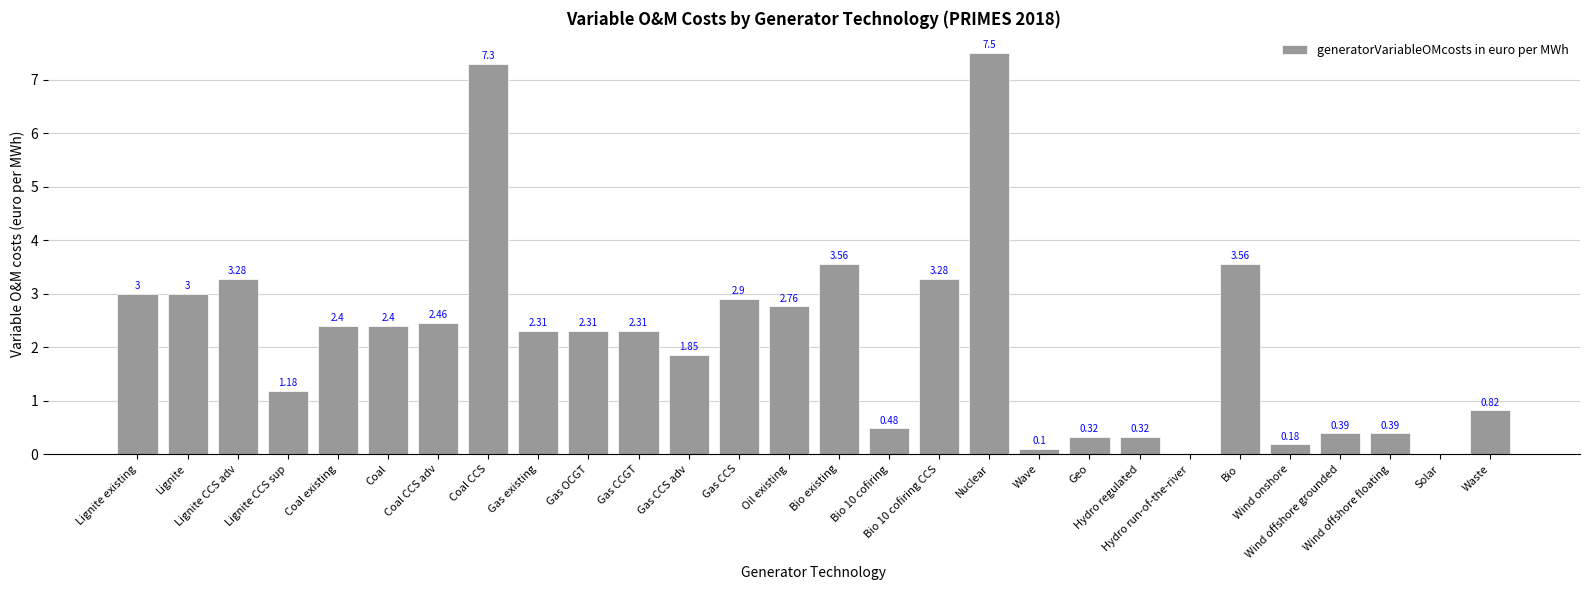

What is the ratio of the value at Coal CCS to the value at Bio?

2.1